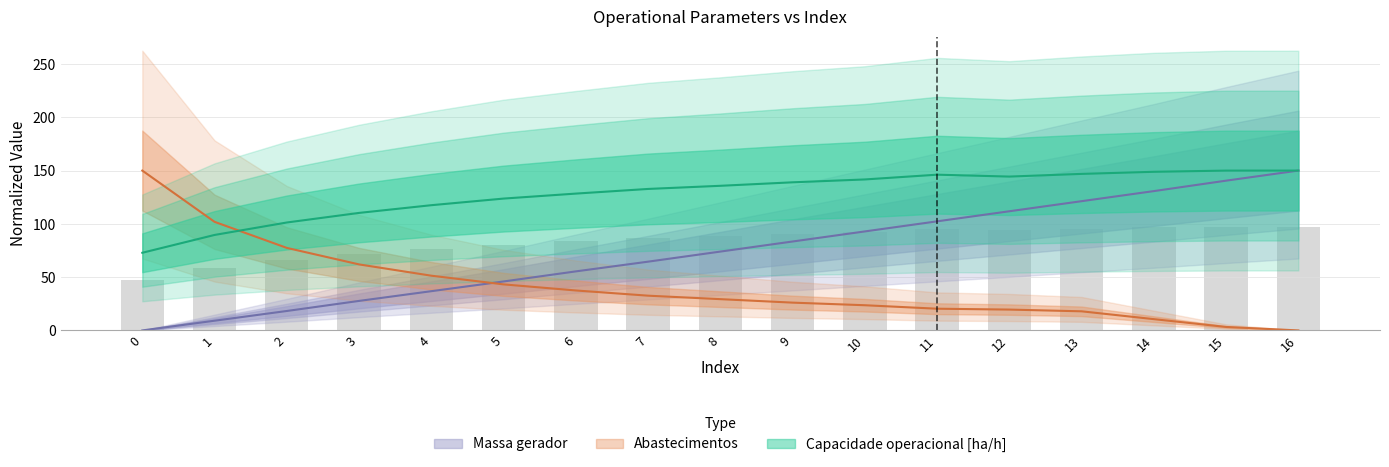

How many data points does each series have?

17